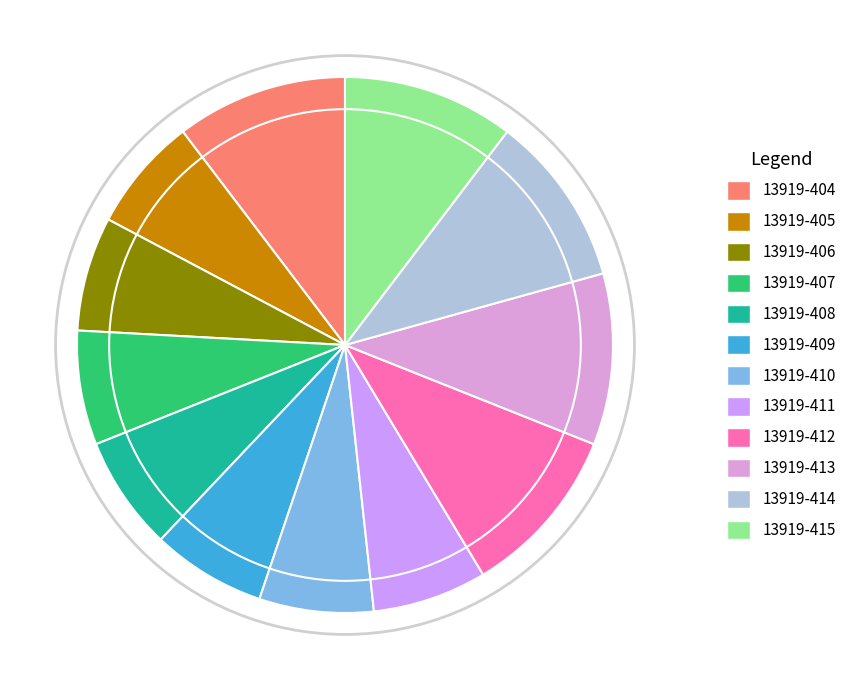

Rank the categories by value from lowest to highest.

13919-405, 13919-406, 13919-407, 13919-408, 13919-409, 13919-410, 13919-411, 13919-404, 13919-412, 13919-413, 13919-414, 13919-415